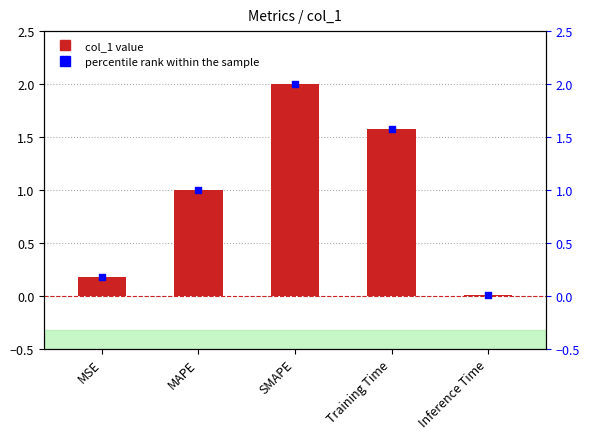

Which series reaches the maximum Y coordinate?

col_1